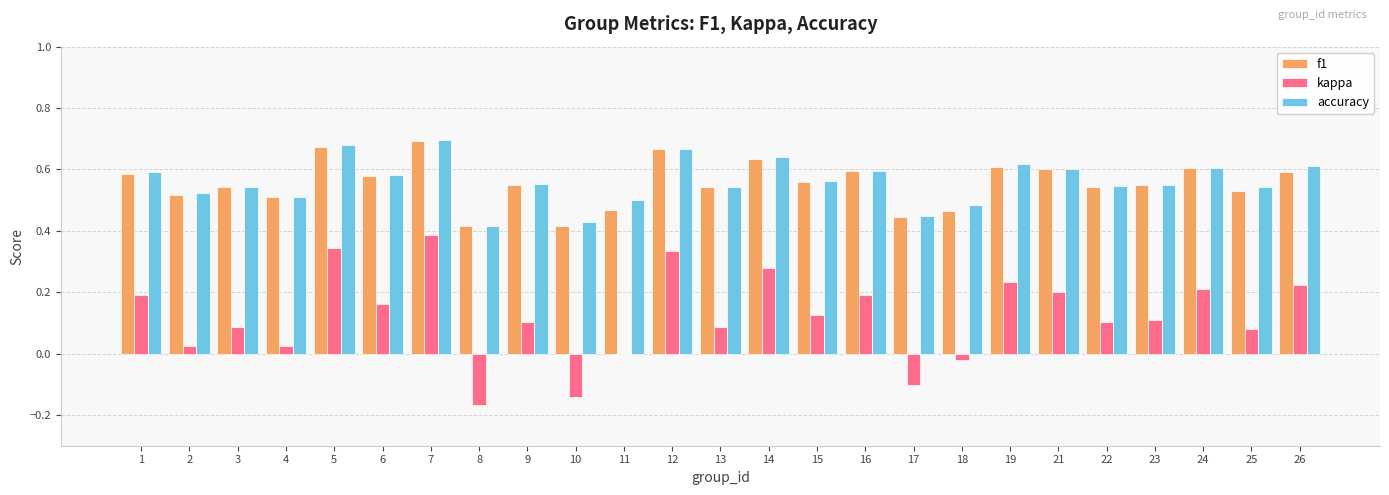

Between 18 and 23, which series saw the biggest shift?

kappa